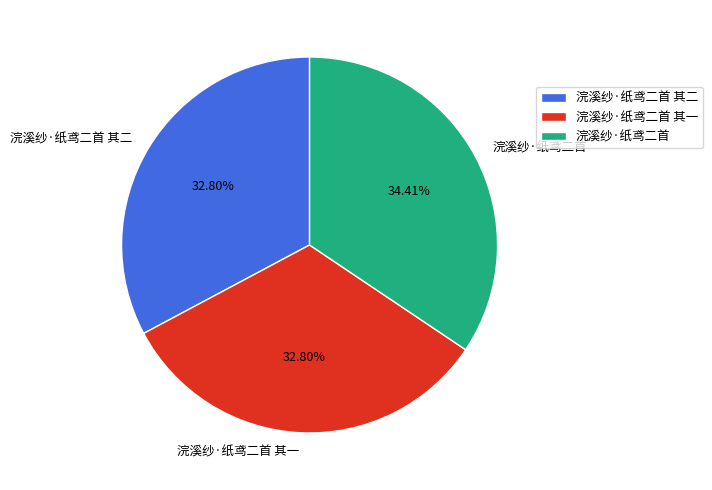

Which slice is the largest?

浣溪纱·纸鸢二首